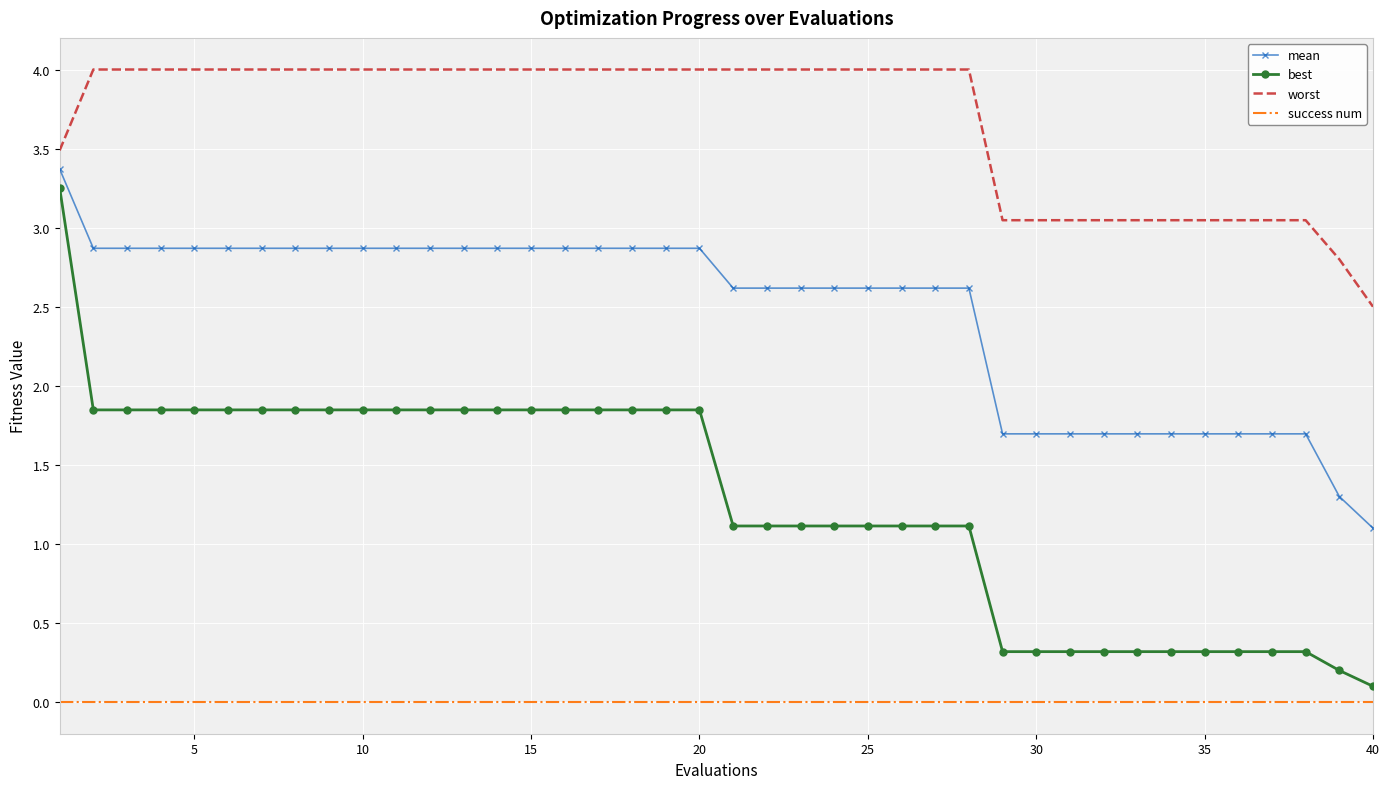

Rank the series by their average value, from lowest to highest.

success num, best, mean, worst